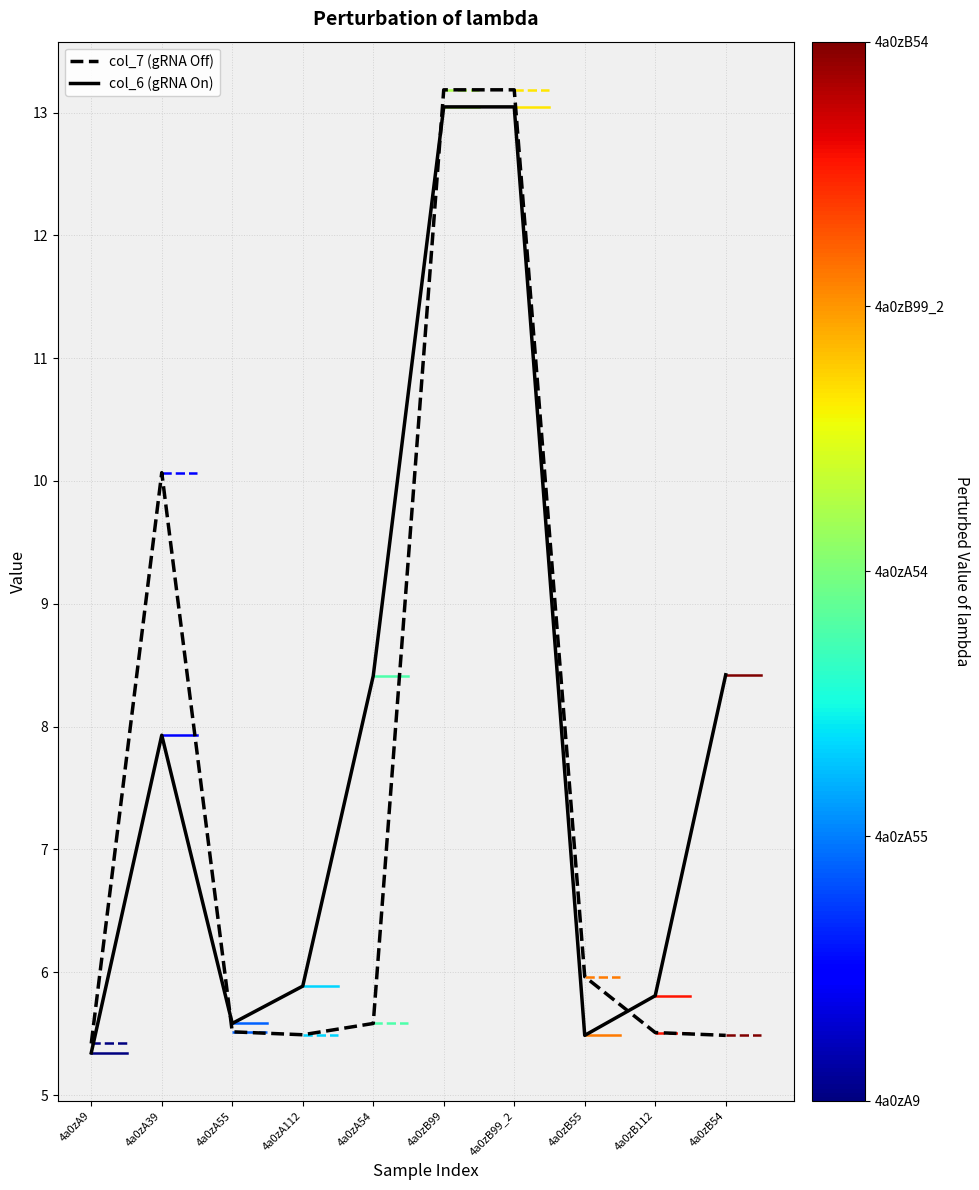

What is the total value across all series at 4a0zB54?

13.9